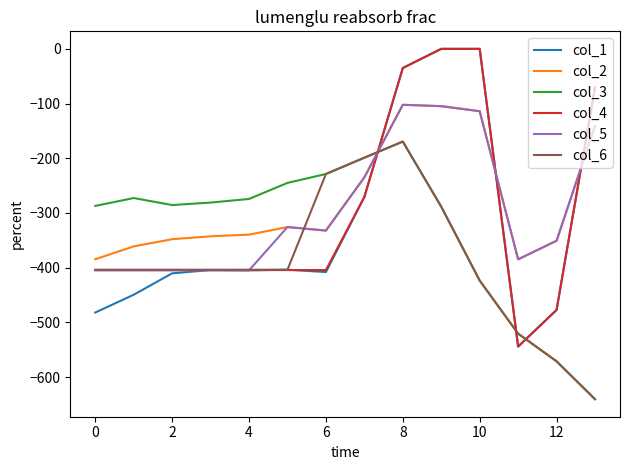

What is the sum of all col_1 values?

-4360.4